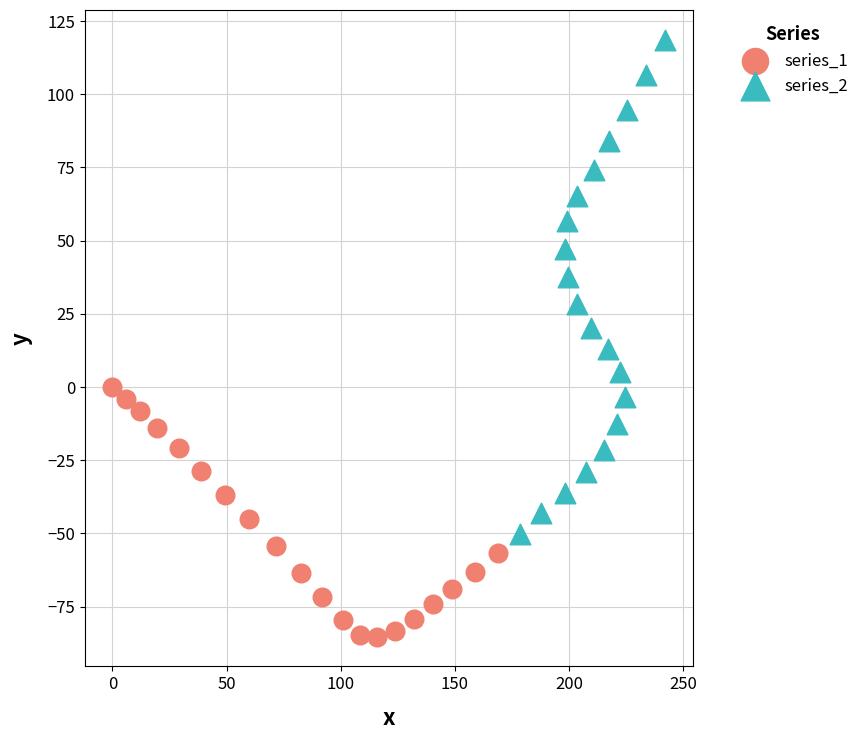

Which series contains the highest Y value?

series_2